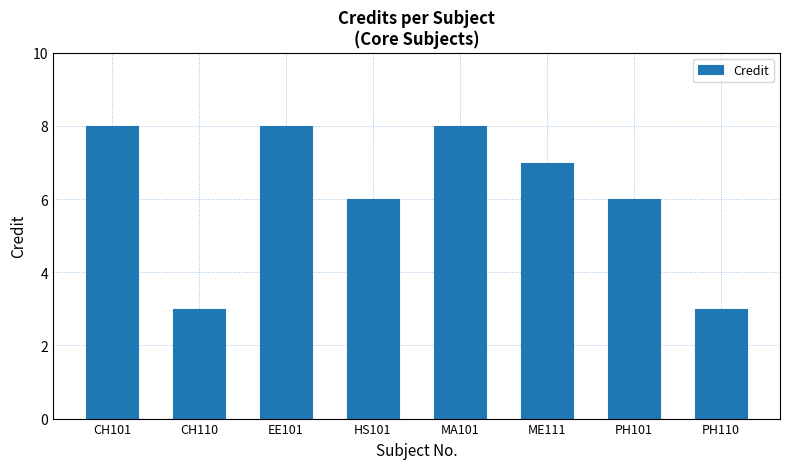

What is the sum of all values?

49